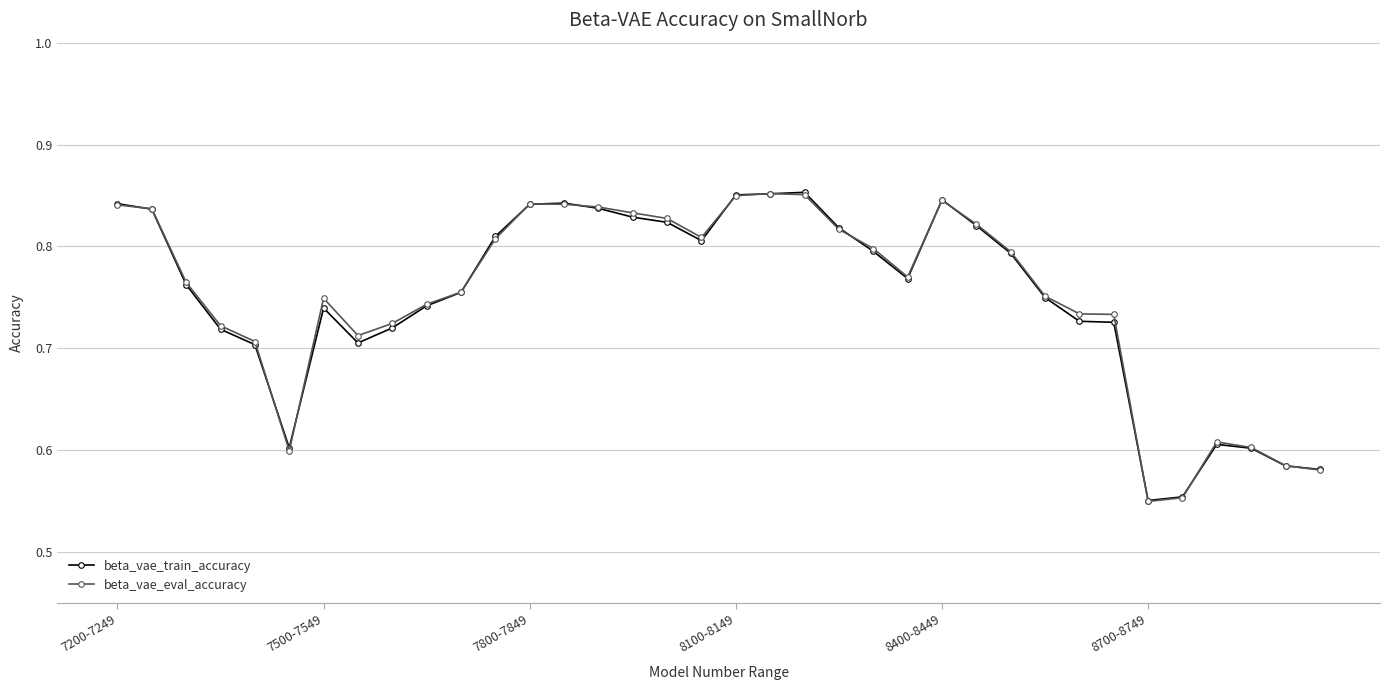

At how many categories does at least one series exceed 0?

36